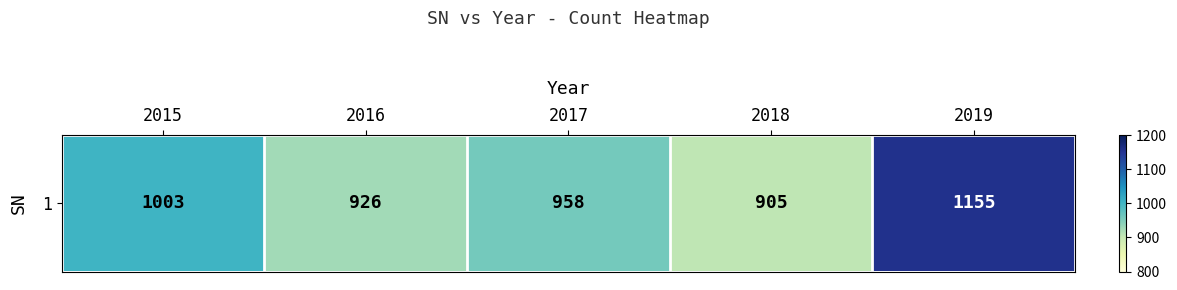

The chart shows a value of 926 at 2016. True or false?

True